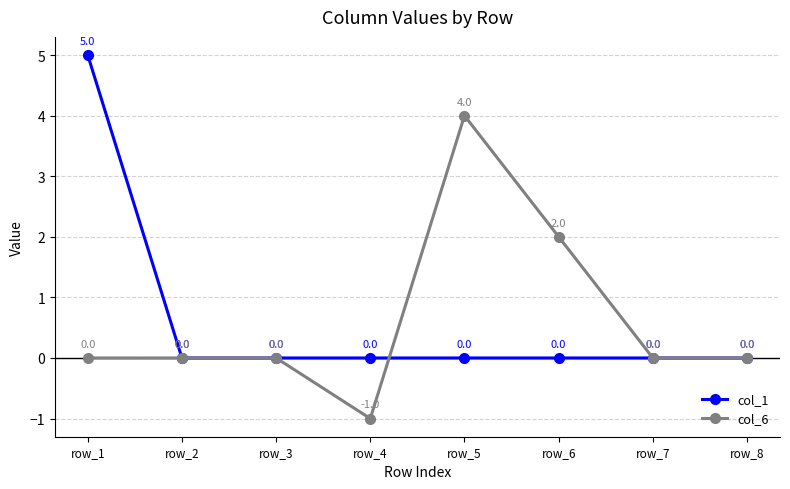

True or false: col_1 has more than 1 points higher than both neighbors.

False